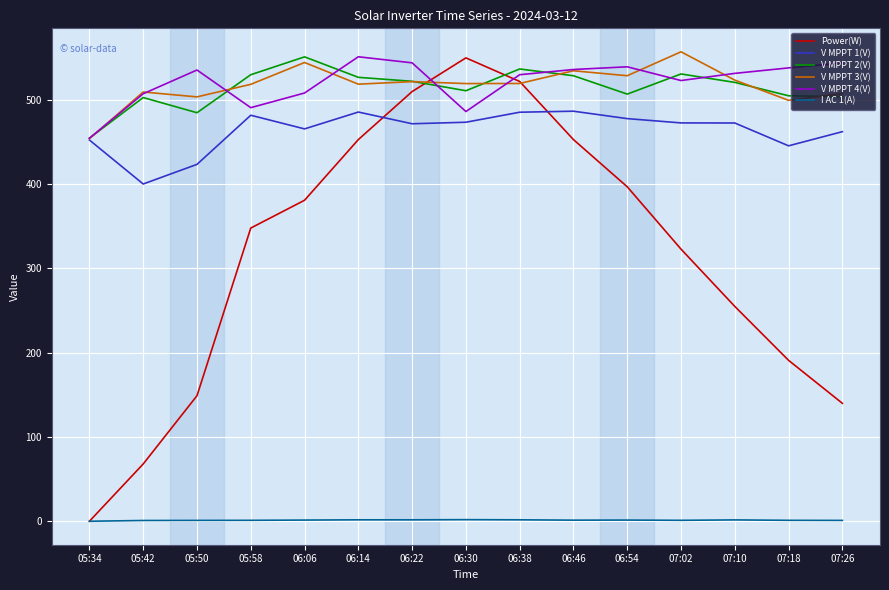

What are all the series names shown in the legend?

Power(W), V MPPT 1(V), V MPPT 2(V), V MPPT 3(V), V MPPT 4(V), I AC 1(A)